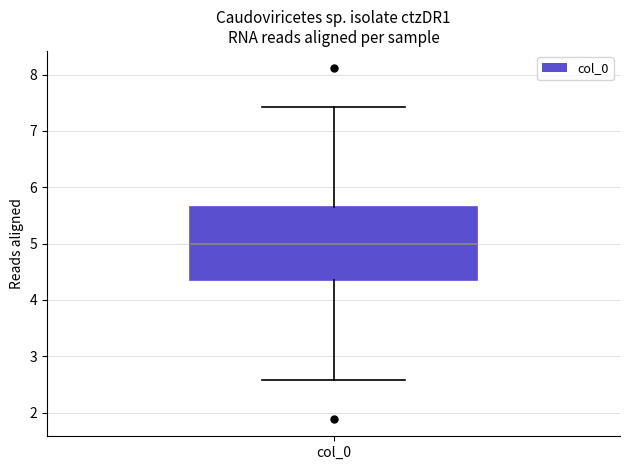

Read this box plot against the y-axis: the position of the median line, the range covered by the box, and the ends of both whiskers. The values are not printed on the chart, so give them approximately, as read against the axis.

median 5.0, box 4.4 to 5.6, whiskers 2.6 to 7.4